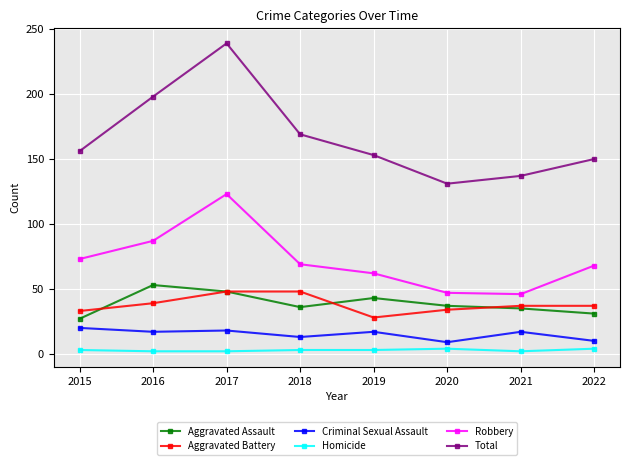

At which category is the sum across all series the highest?

2017